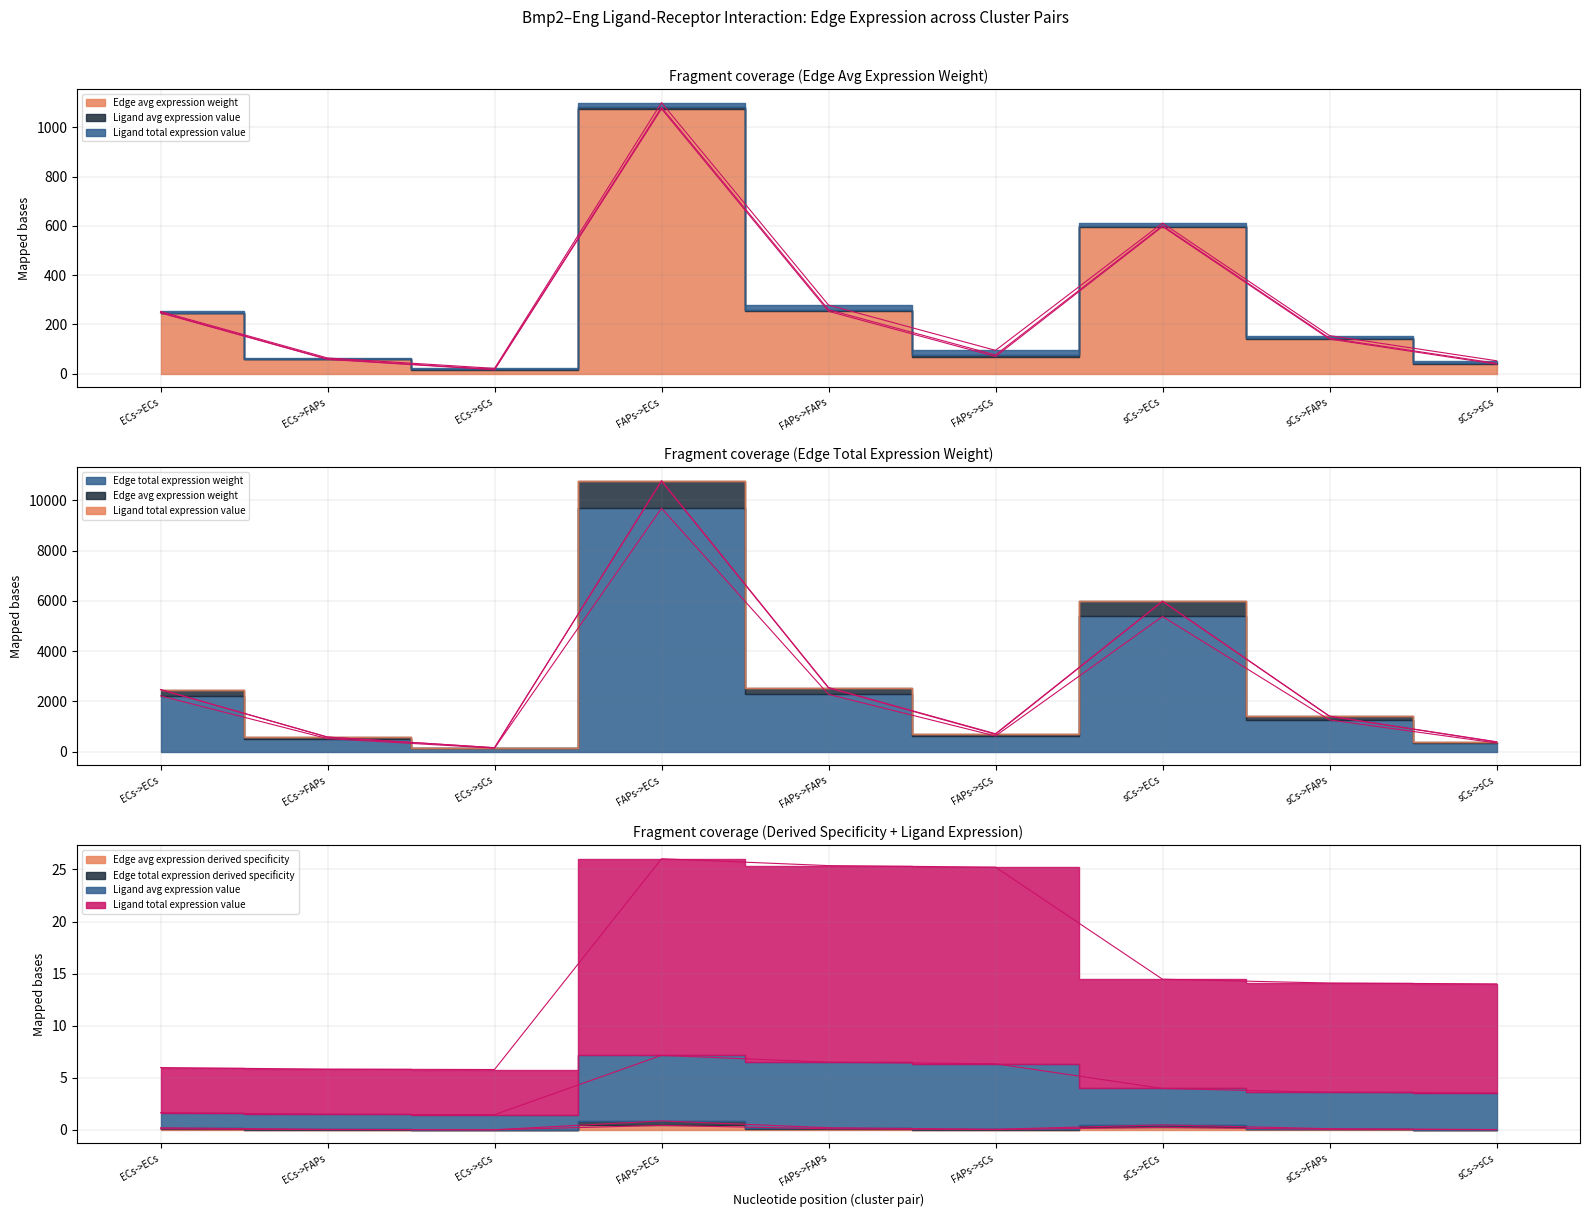

How many interior local valleys does the Ligand total expression value series have?

1